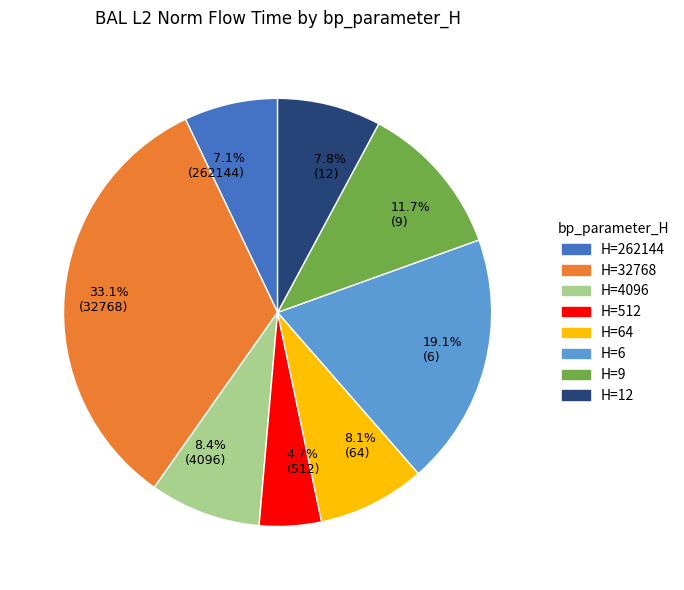

Which has a higher value, 7.1% (262144) or 33.1% (32768)?

33.1% (32768)